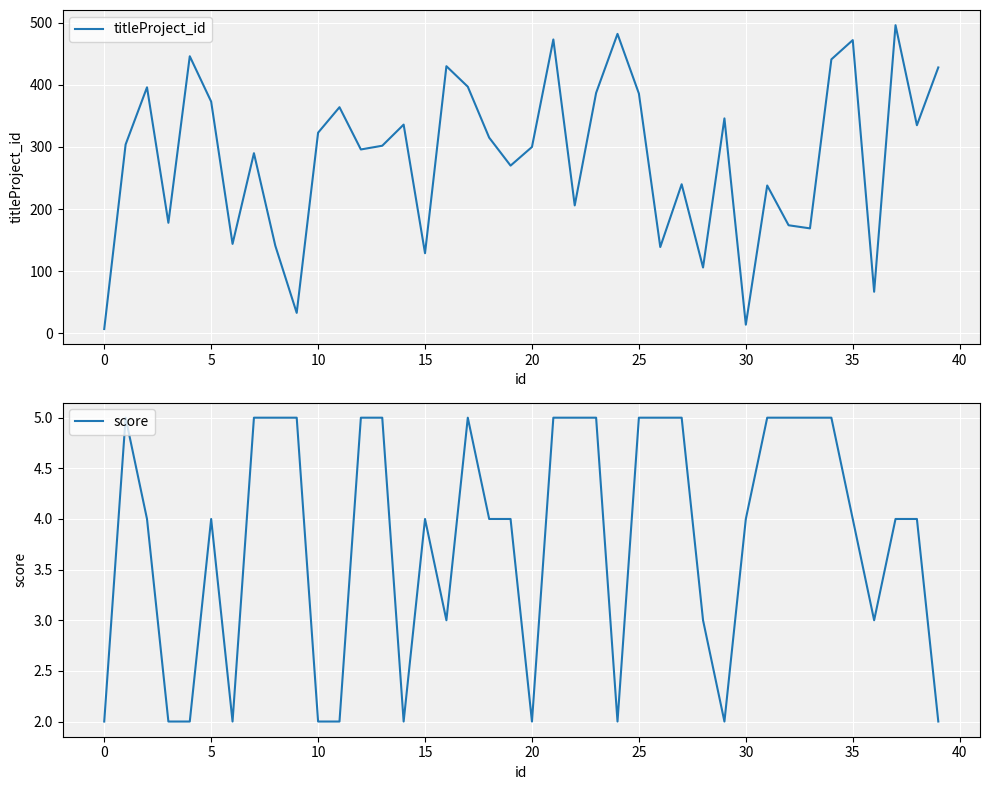

Which series has the widest spread of values?

titleProject_id